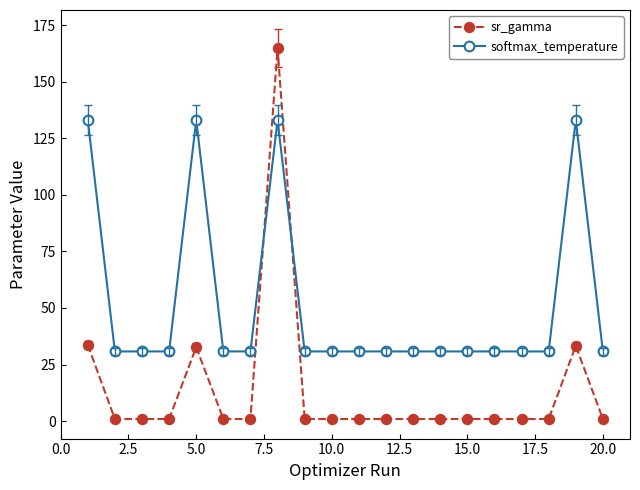

What is the maximum value shown in the chart?

164.8